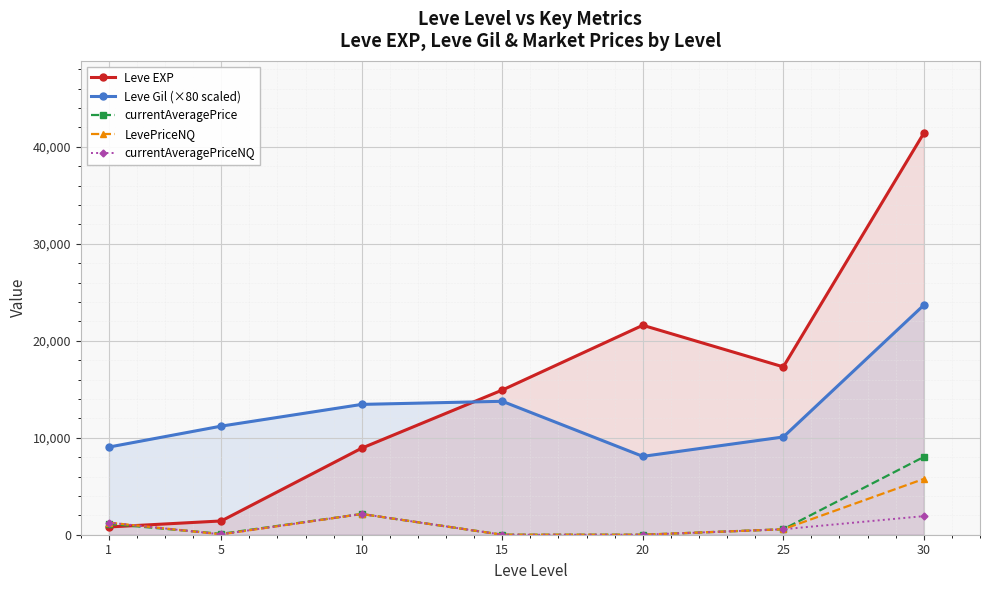

How many values in the currentAveragePrice series exceed 564?

3